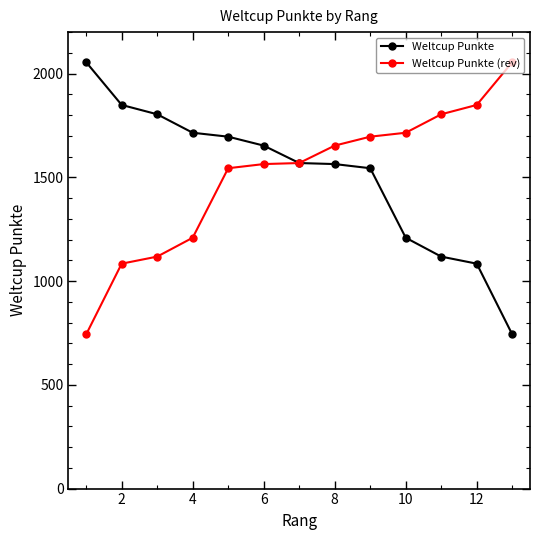

What is the lowest value of the Weltcup Punkte (rev) series?

743